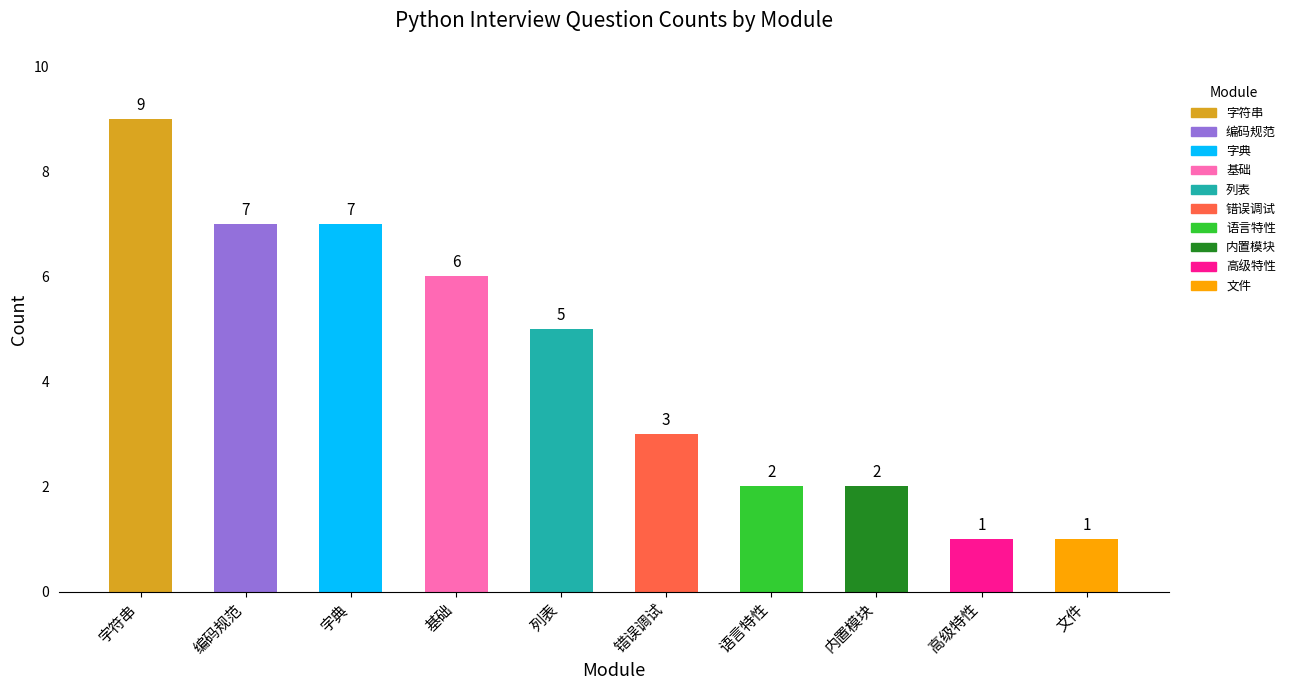

What is the sum of all values?

43